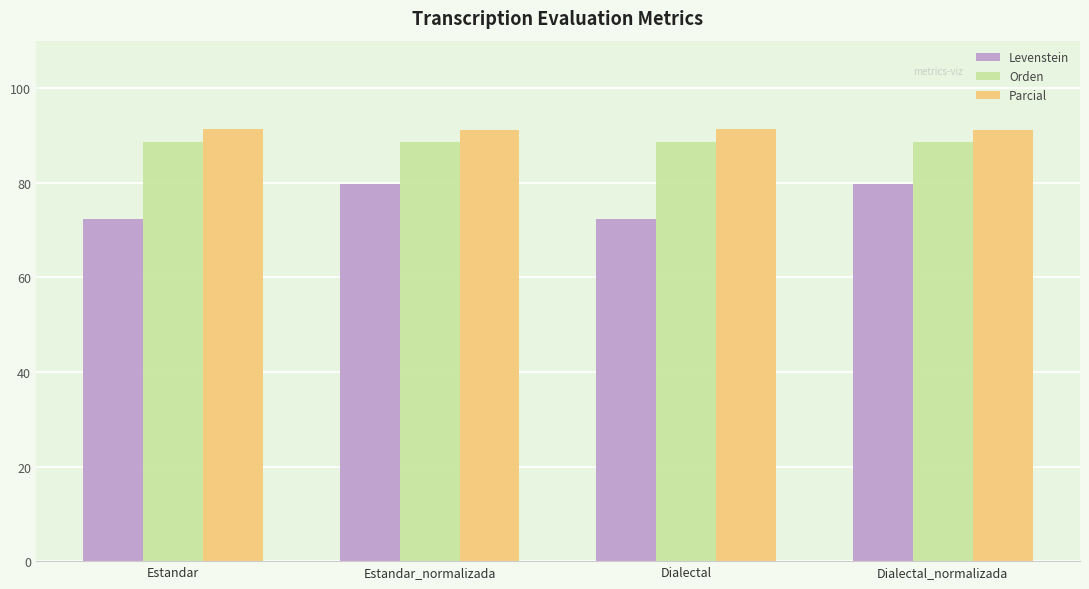

What is the approximate value of Levenstein at Estandar?

72.4